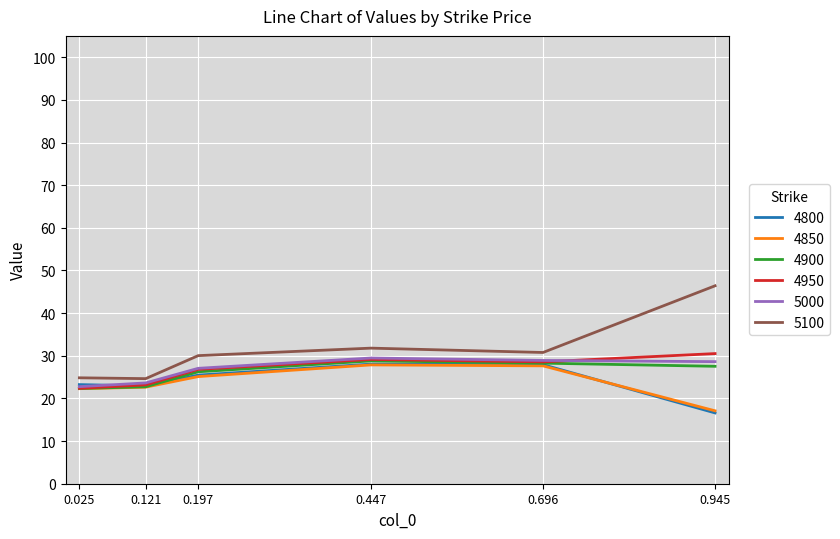

What are all the series names shown in the legend?

4800, 4850, 4900, 4950, 5000, 5100